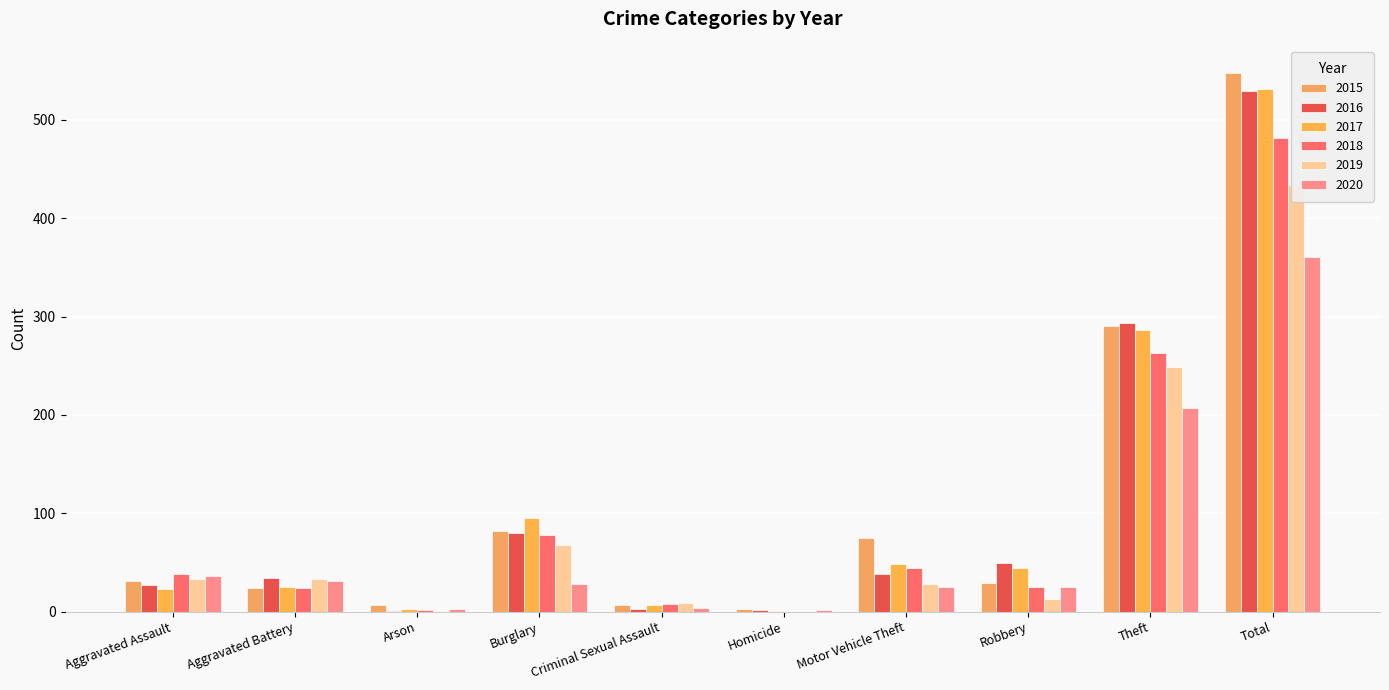

At how many categories does at least one series exceed 110?

2